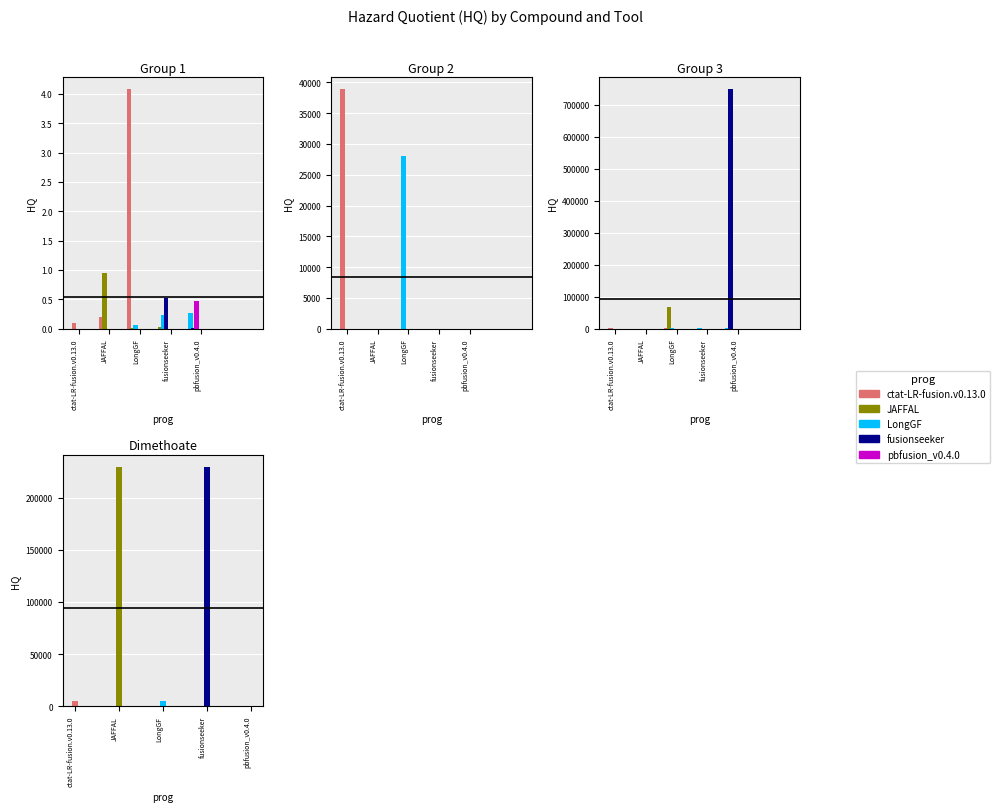

How many data points in ctat-LR-fusion.v0.13.0 are above 250?

5